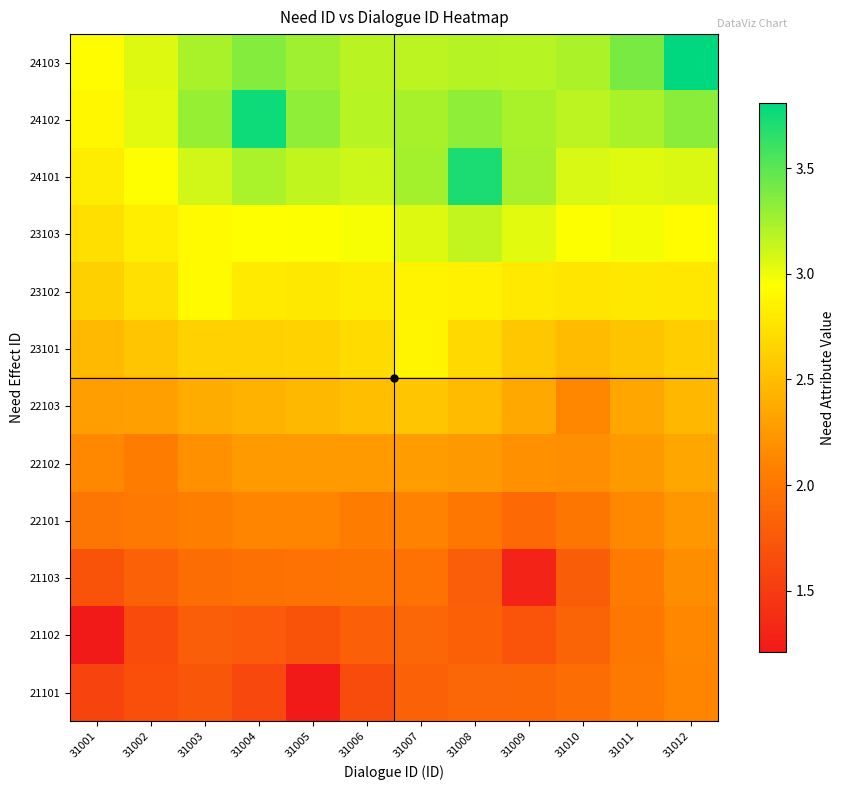

Which category has the highest value across all series?

31012